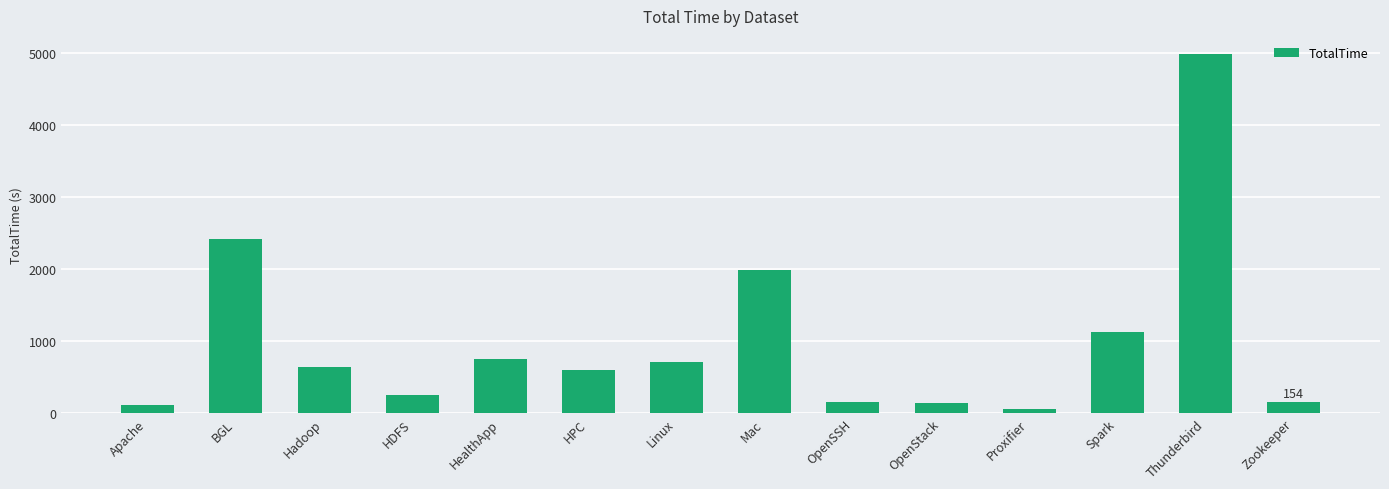

What is the label of the 13th bar from the left?

Thunderbird